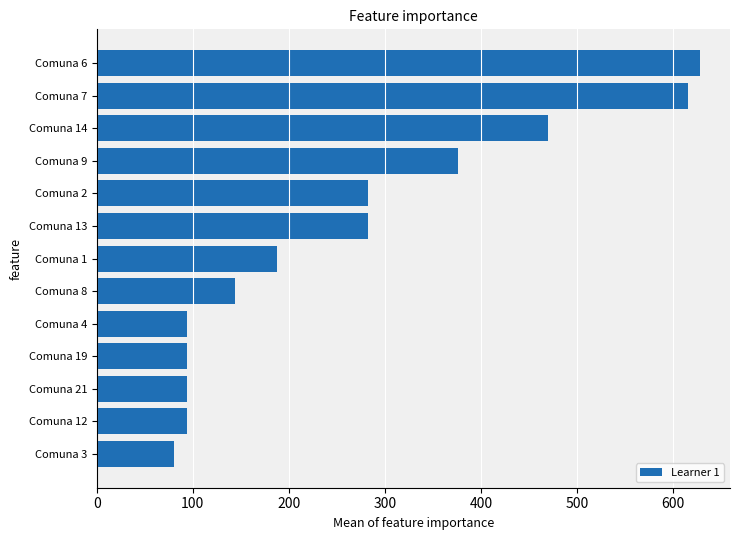

Reading bottom to top, extract all data points from this chart.

80	94	94	94	94	144	188	282	282	376	470	616	628